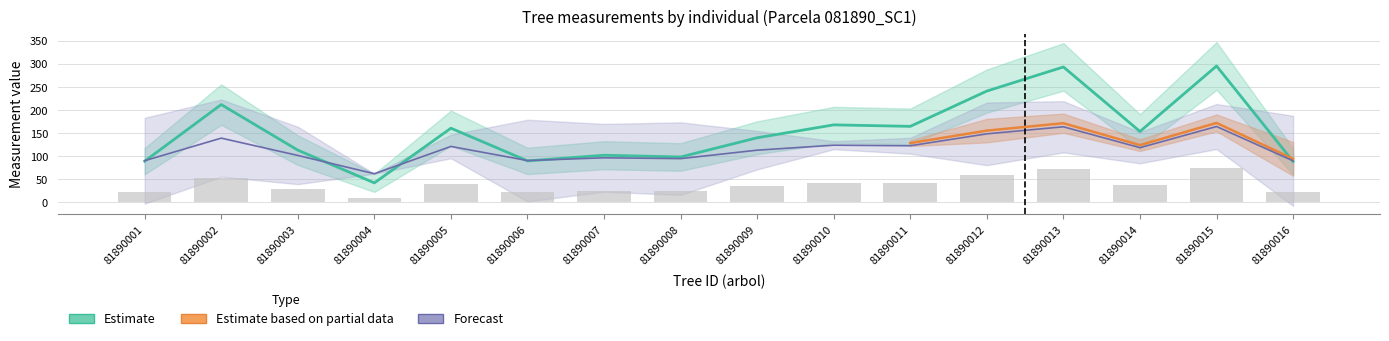

Is the value of circunferencia_normal at 81890010 greater than the value of g at 81890010?

No